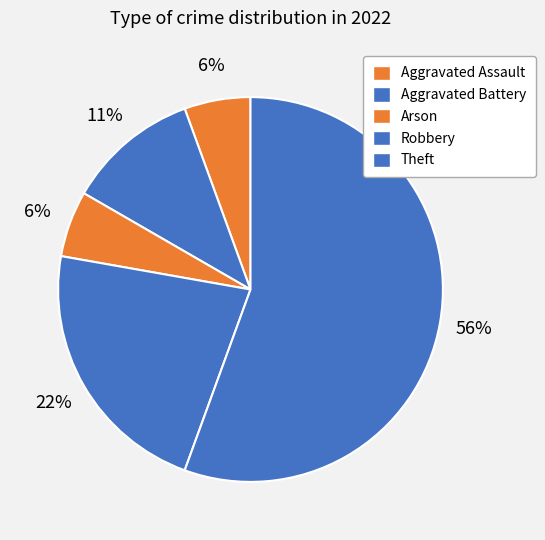

How many segments does this pie chart have?

5